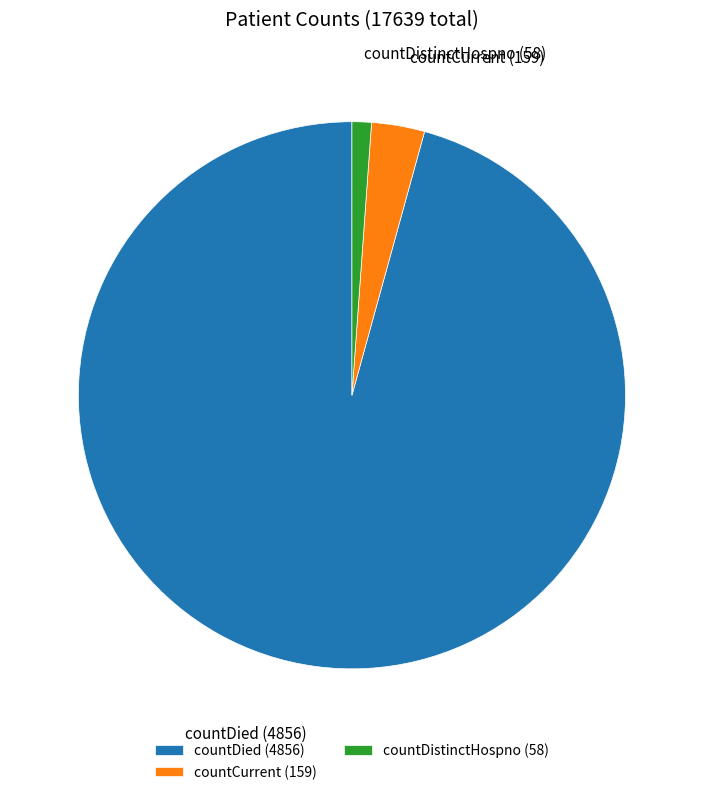

True or false: countDied accounts for 96% of the total.

True